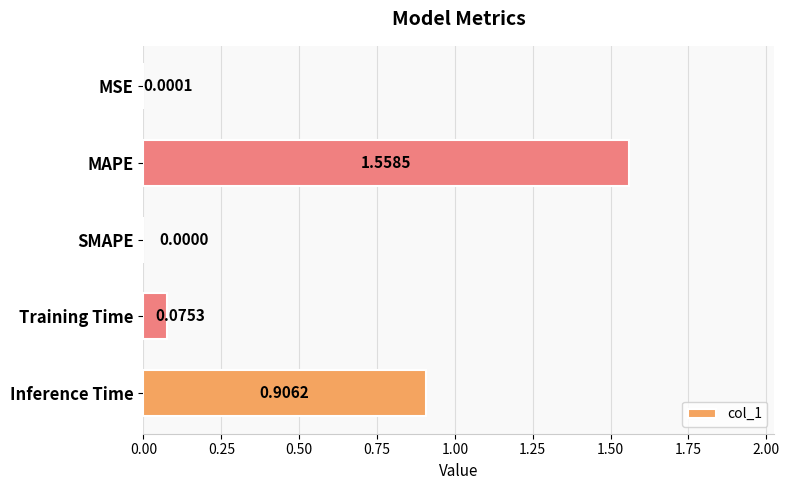

What is the sum of the values at MAPE and Inference Time?

2.5